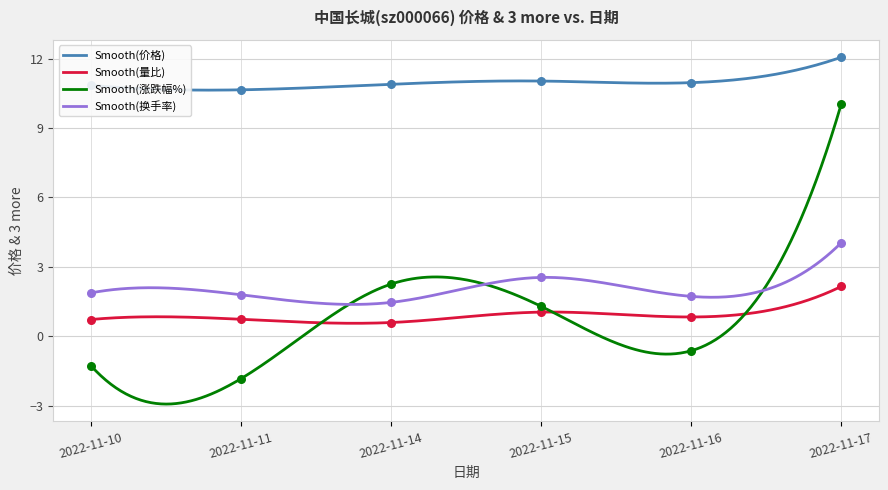

Which series reaches the maximum Y coordinate?

价格